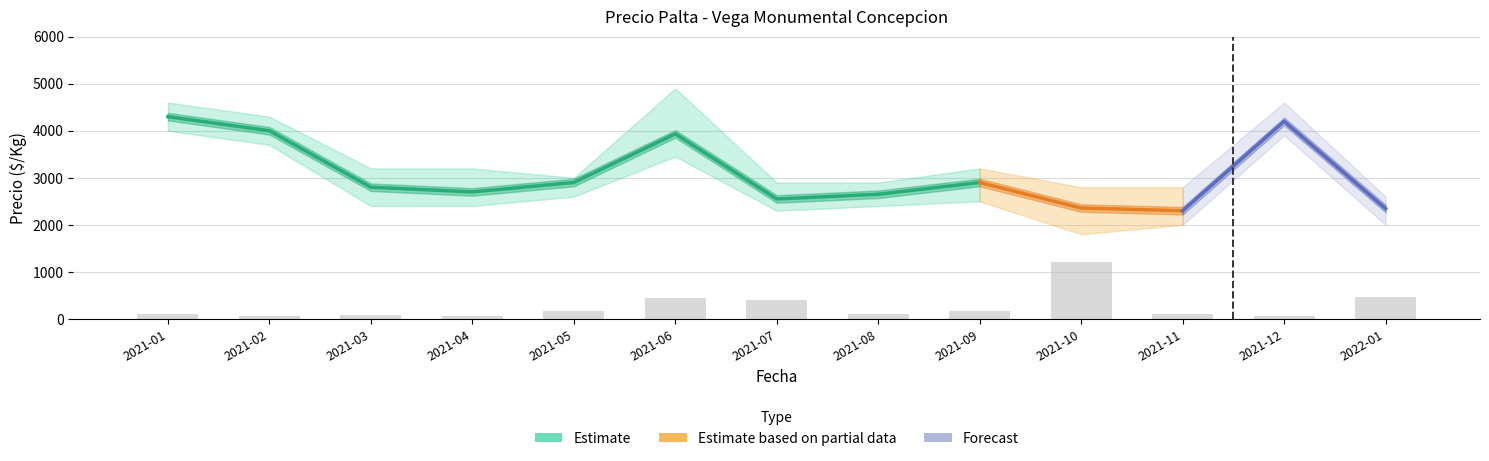

Where does the Precio promedio ponderado series first go above 2800?

2021-01